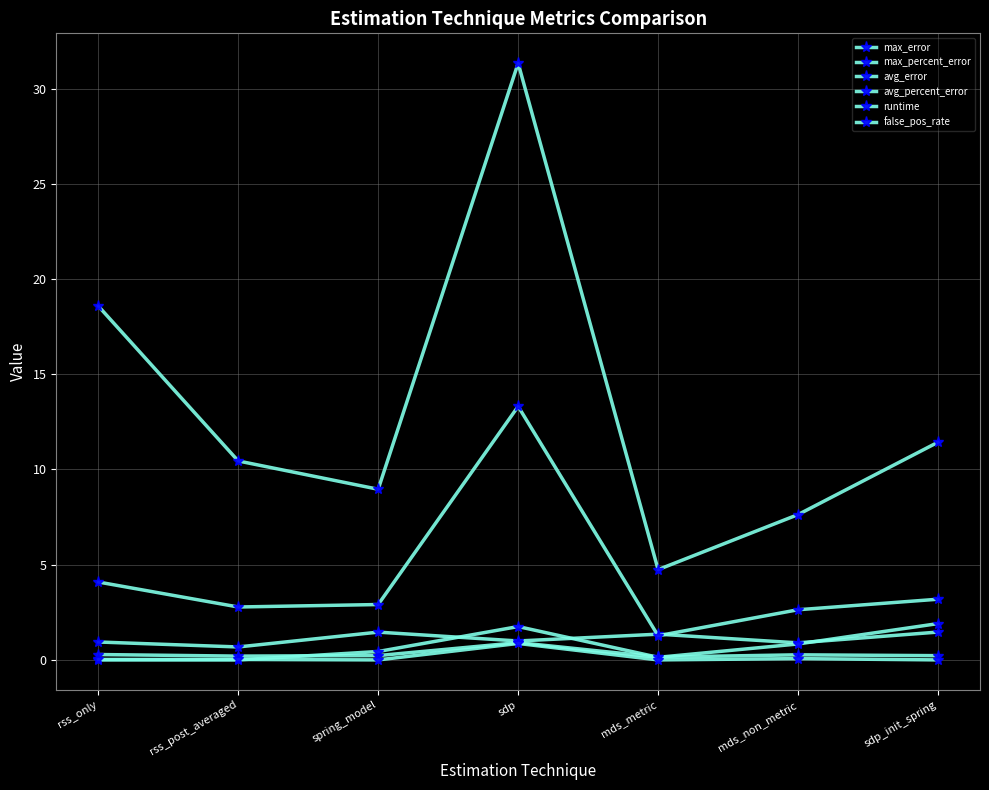

How many distinct data groups are displayed?

6